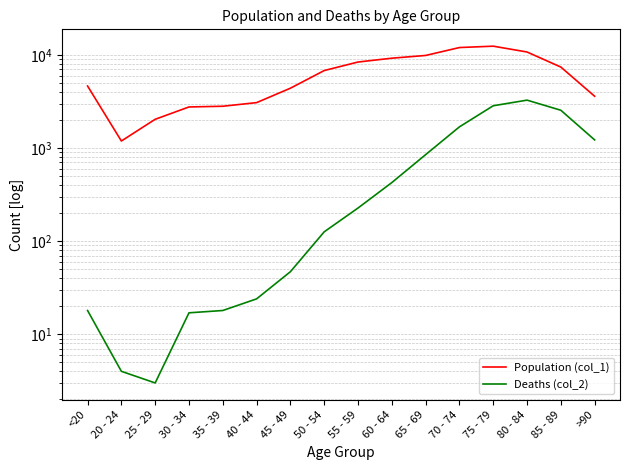

What is the maximum value for Deaths (col_2)?

3273